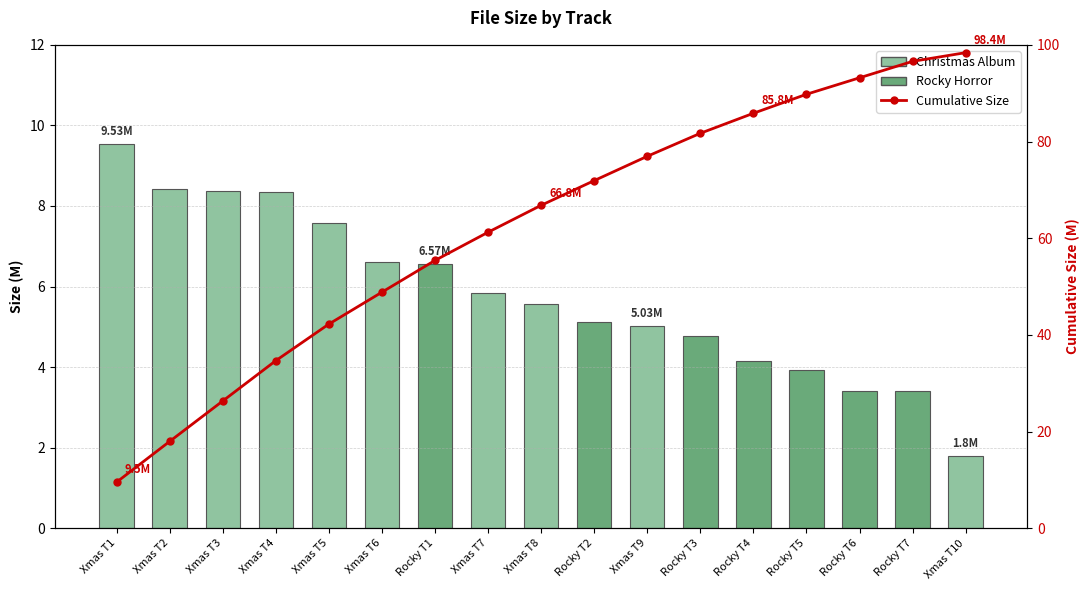

Which has a higher value, Rocky T5 or Xmas T7?

Xmas T7